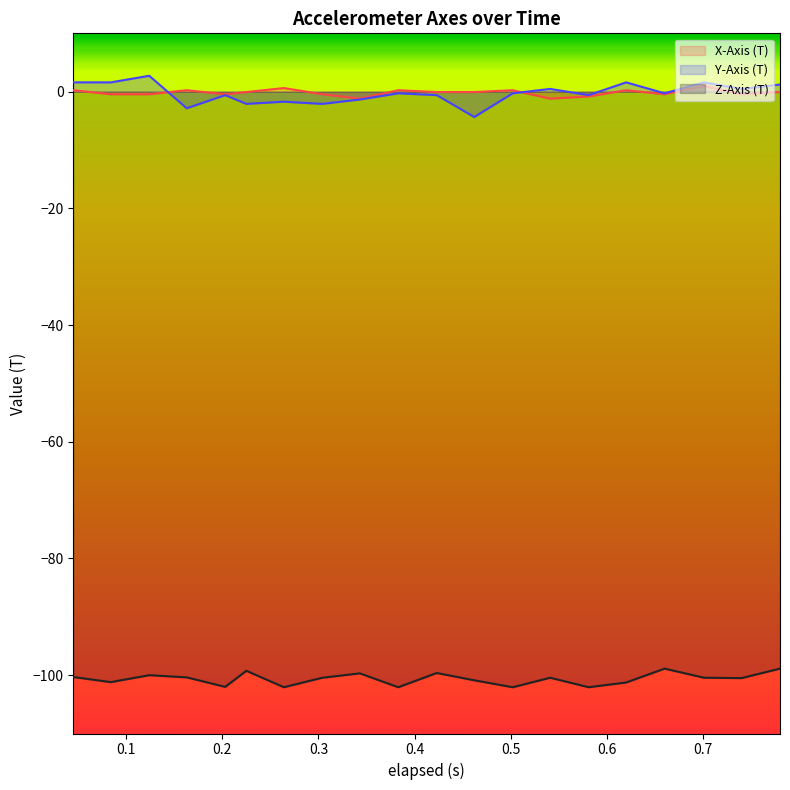

At which category does Y-Axis (T) reach its first local valley?

0.163